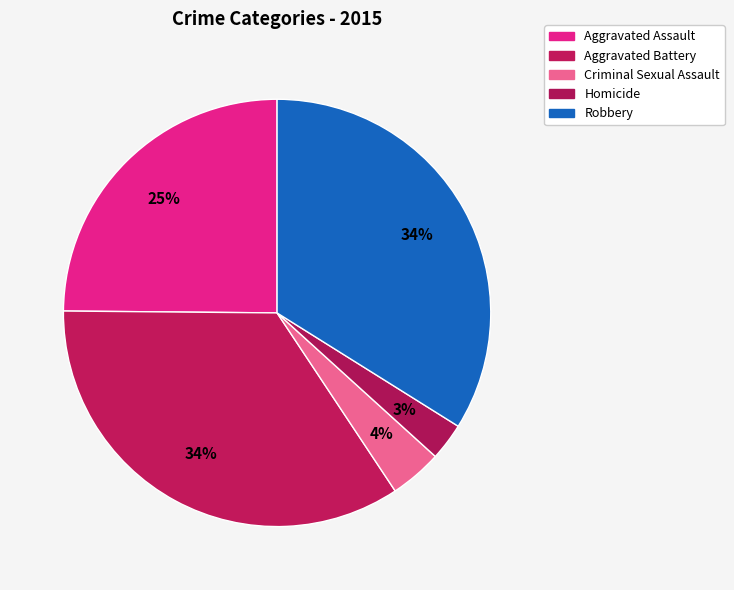

Is there a majority slice in this chart?

No